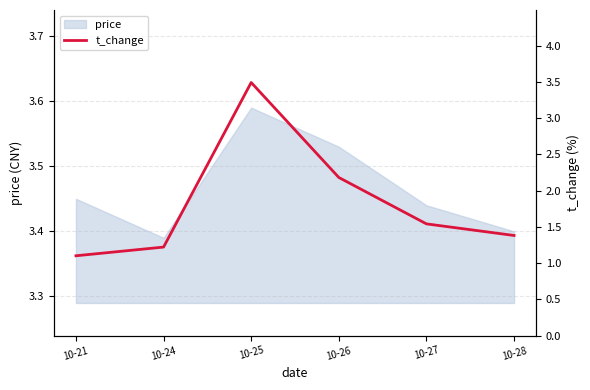

Which category has the highest value in the price series?

10-25